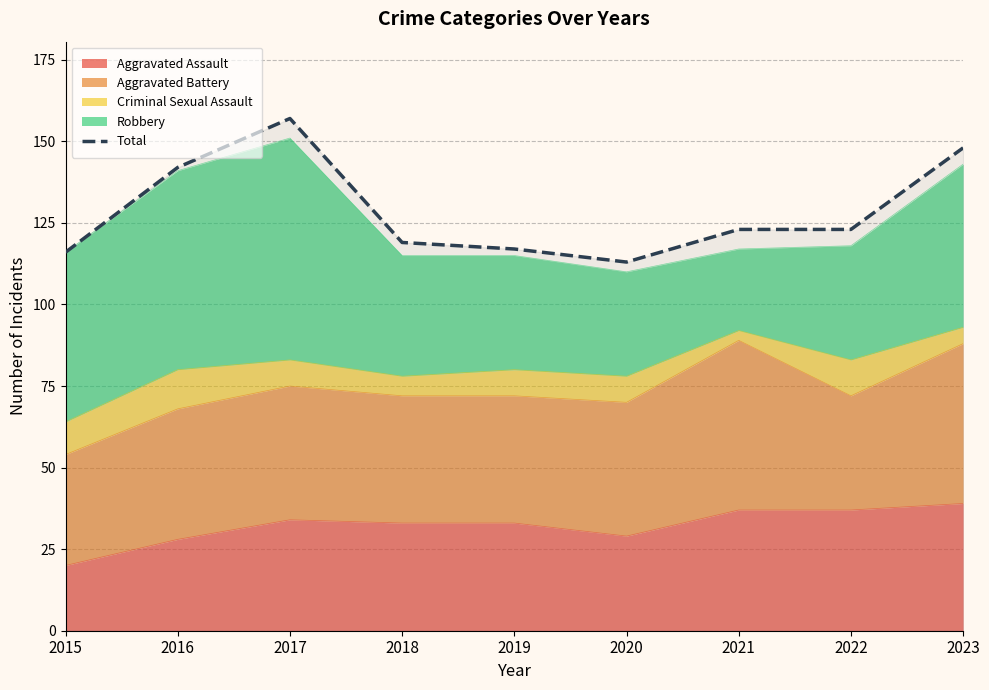

How many points are lower than both their immediate neighbors (excluding endpoints)?

1